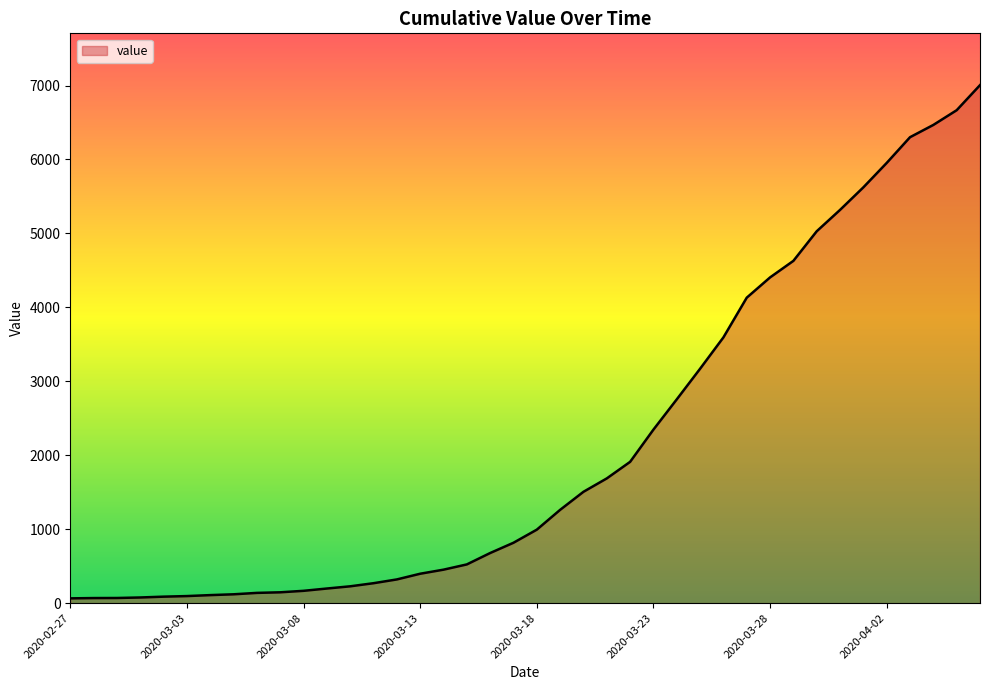

Does the chart display data point markers on the line(s)?

No